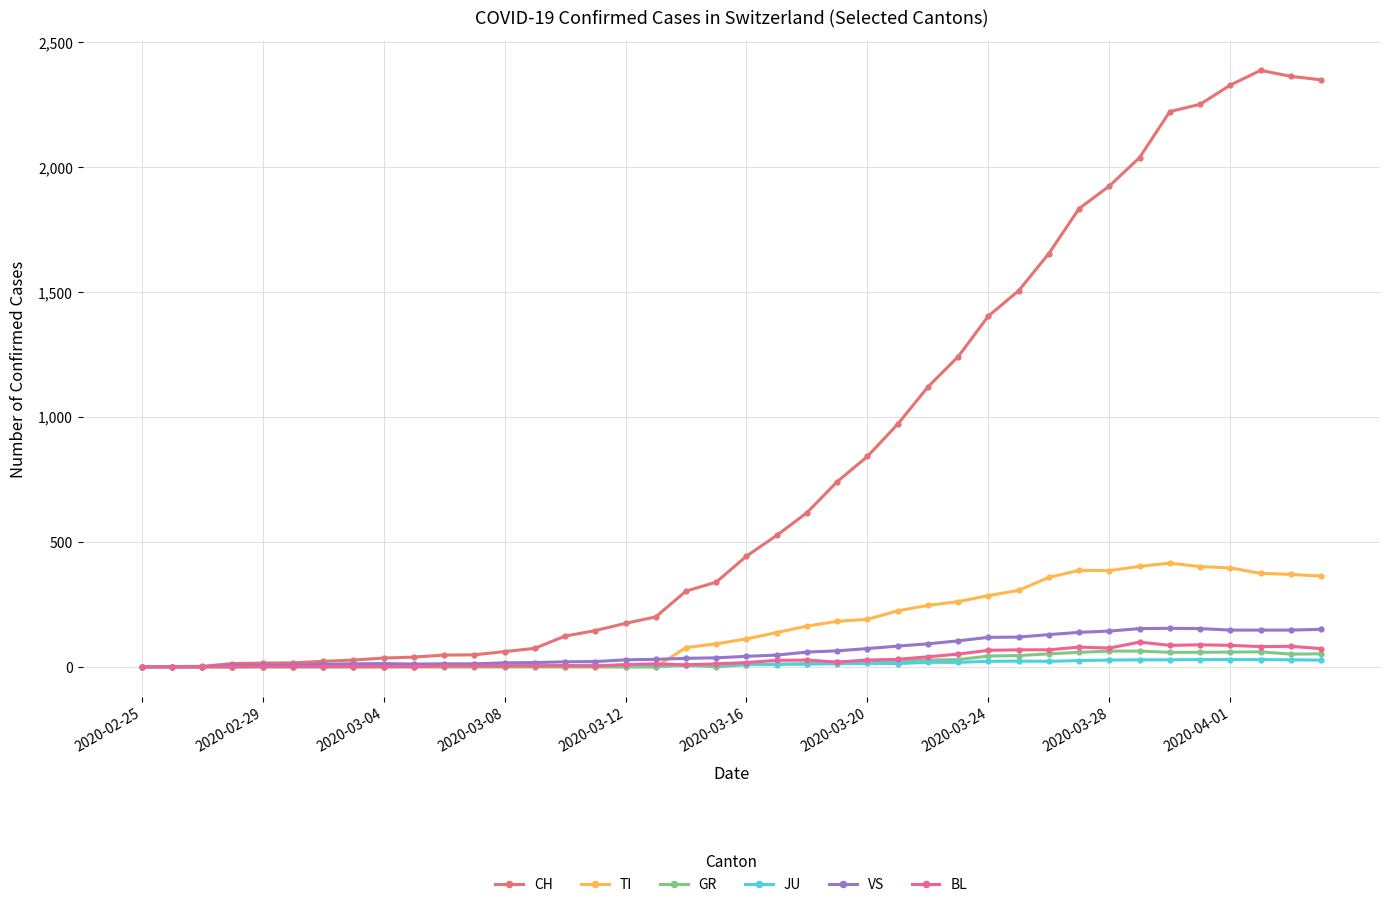

Reading right to left, extract all data points from this chart.

CH: 2349	2363	2387	2328	2251	2222	2038	1924	1834	1654	1505	1404	1241	1120	971	842	741	617	526	443	339	303	200	174	145	123	74	61	48	47	39	35	27	22	16	15	13	2	1	0
TI: 363	370	374	396	401	415	402	385	386	358	306	285	261	246	224	190	182	163	137	112	92	77	0	0	0	0	0	0	0	0	0	0	0	0	0	0	0	0	0	0
GR: 52	51	60	59	58	58	63	63	58	52	45	43	29	27	24	24	18	13	9	9	0	6	0	0	0	0	0	0	0	0	0	0	0	0	0	0	0	0	0	0
JU: 27	28	29	29	29	28	28	27	25	22	23	22	18	18	13	14	12	11	11	9	9	8	8	6	6	5	5	5	5	5	2	1	1	1	1	1	1	1	0	0
VS: 150	147	147	147	153	154	153	143	138	129	119	118	104	92	83	73	64	59	47	42	36	34	30	28	21	20	17	16	12	12	11	13	12	10	7	6	6	0	0	0
BL: 73	82	81	86	88	86	99	75	79	68	68	66	51	40	30	27	19	27	26	17	12	8	12	9	3	5	4	4	4	4	1	1	1	1	1	1	0	0	0	0